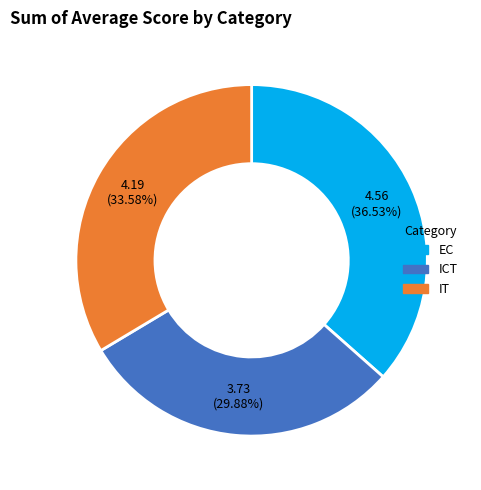

Does ICT represent more than half of the total?

No